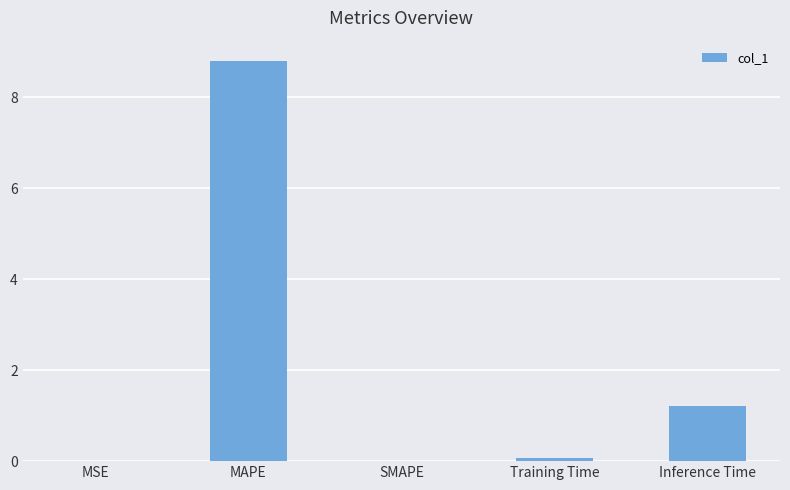

What is the greatest value displayed?

8.8